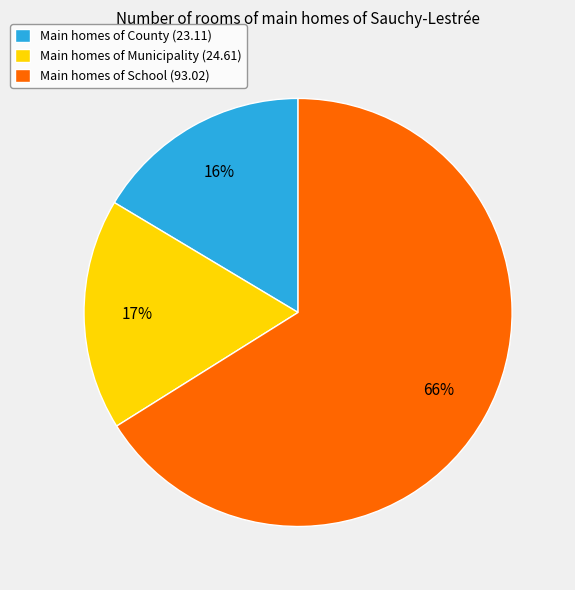

To the nearest percent, what is the average slice percentage?

33%